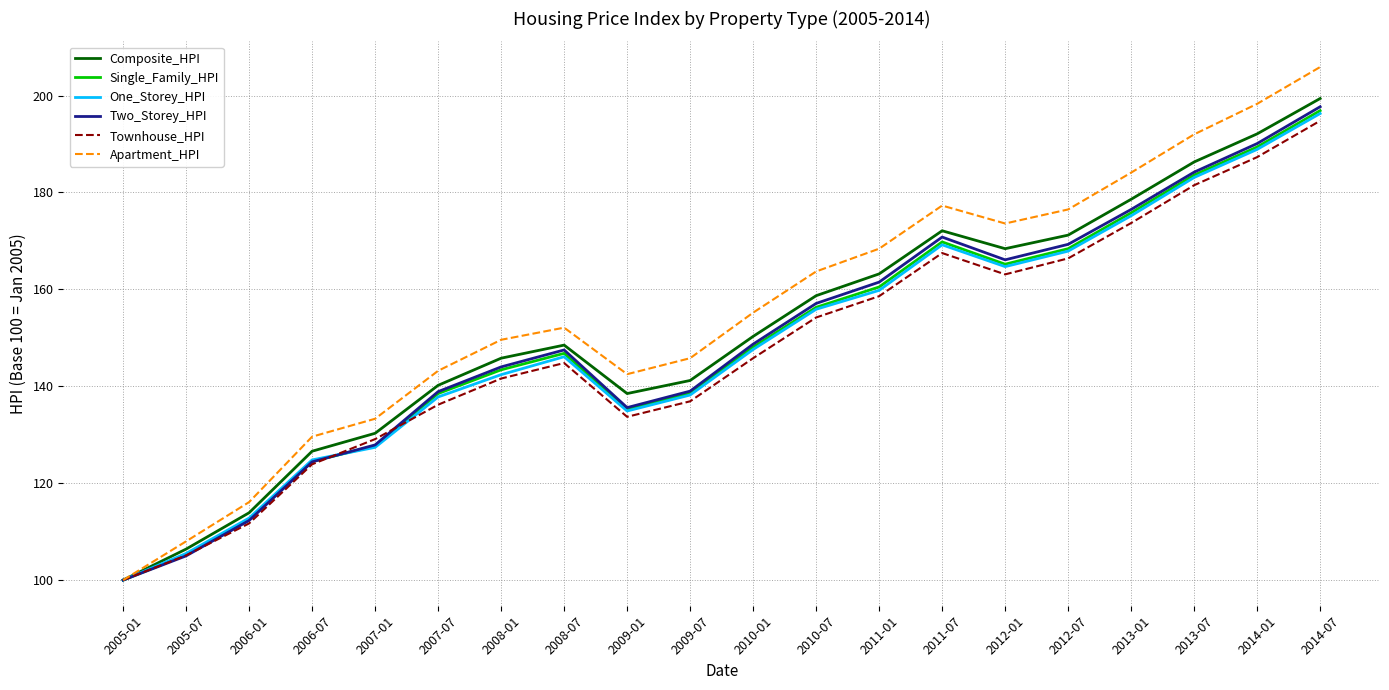

At which label does Single_Family_HPI reach its minimum?

2005-01